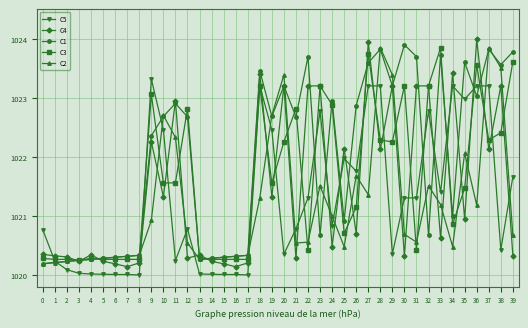

Between 25 and 37, which series saw the biggest shift?

C2